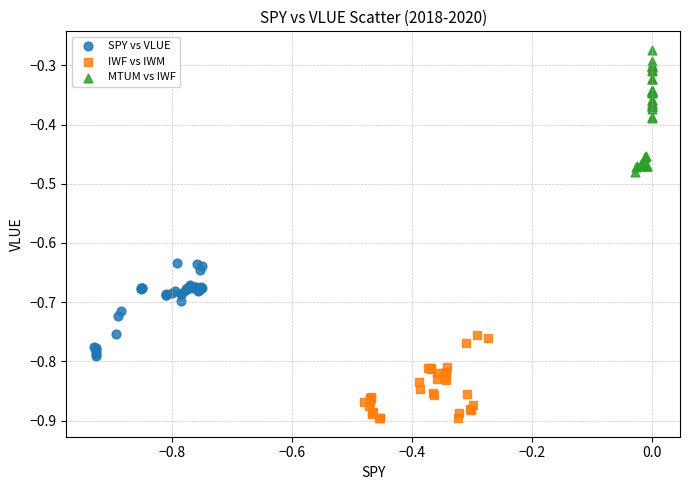

Which series reaches the maximum Y coordinate?

MTUM vs IWF